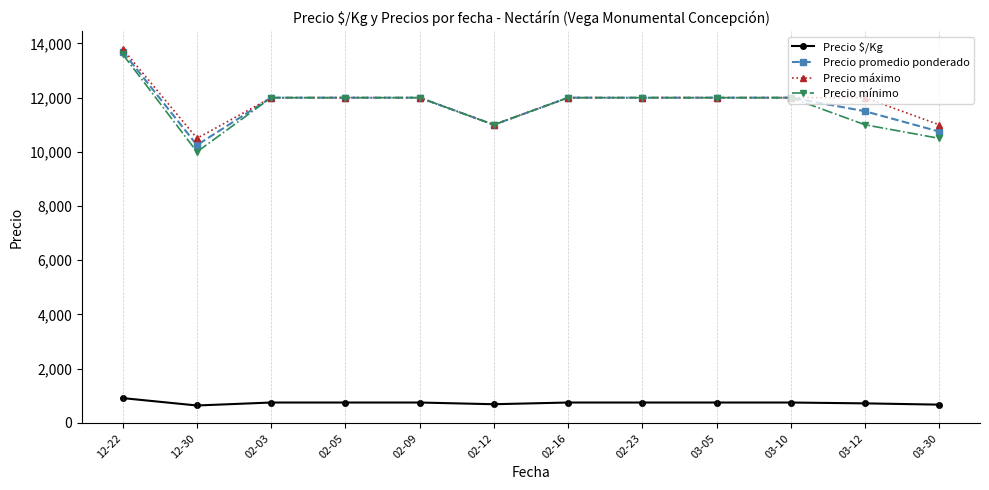

What is the value of the Precio $/Kg point at the 4th from the left?

750.0